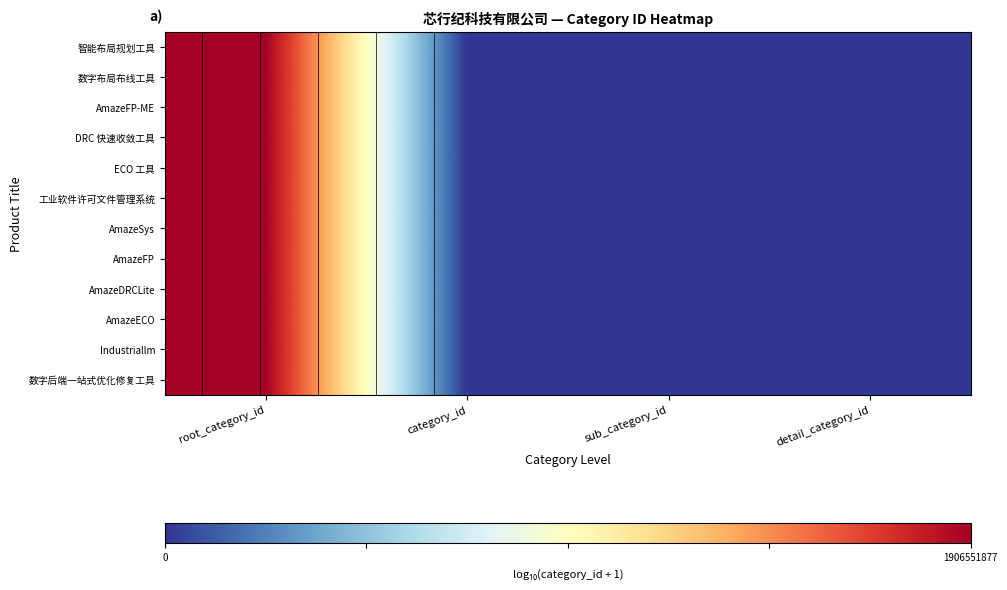

Where is 智能布局规划工具 nearest to the value 4?

category_id